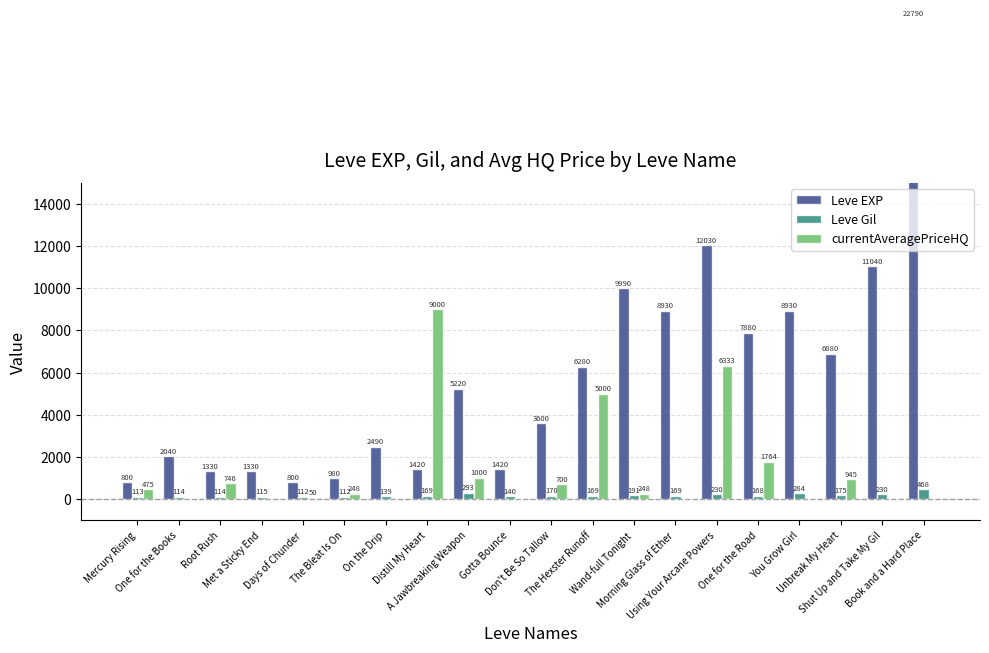

What is the label of the 6th bar from the left?

The Bleat Is On